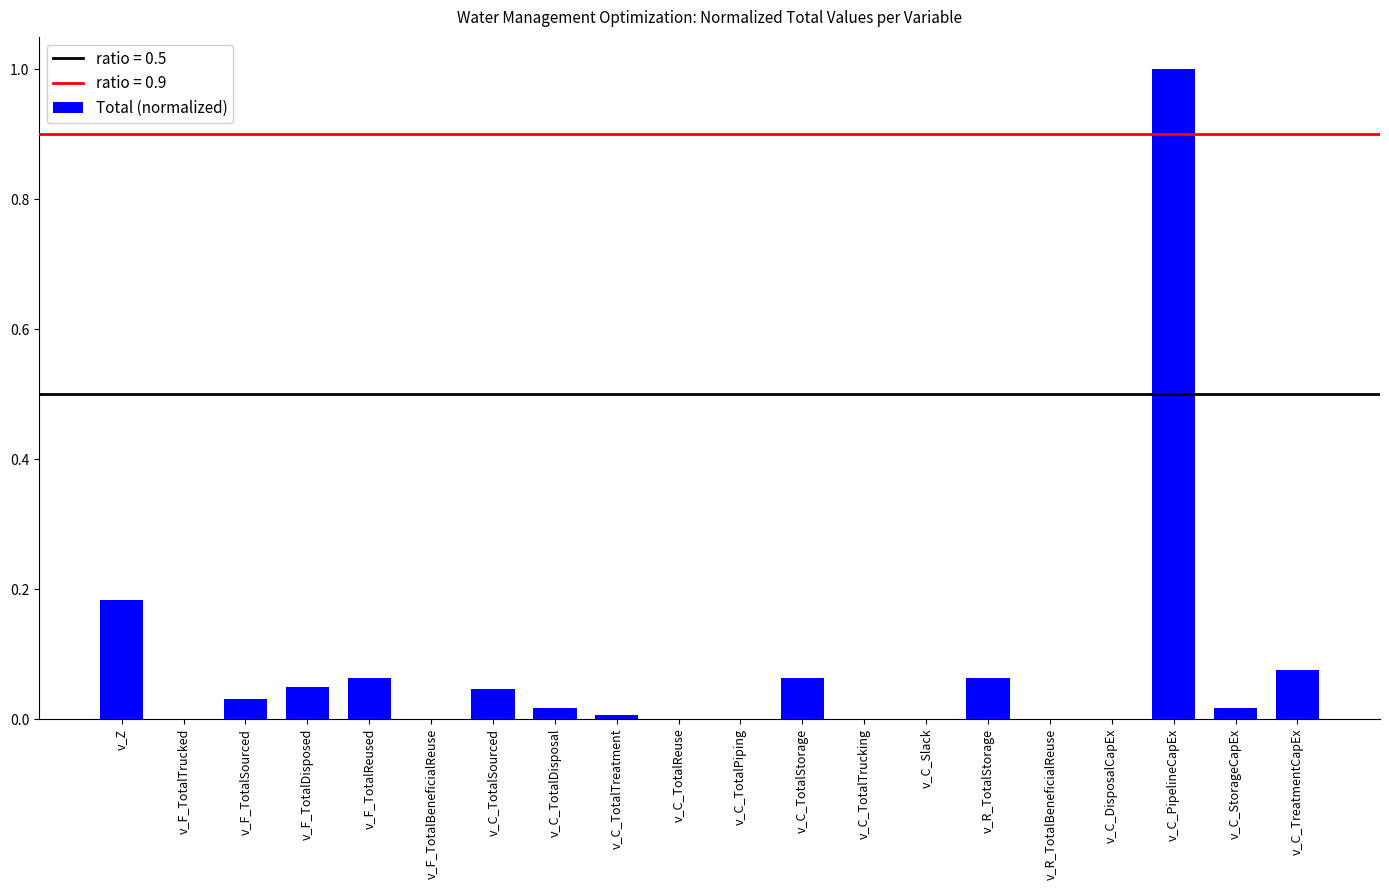

Which label corresponds to the largest value in the chart?

v_C_PipelineCapEx